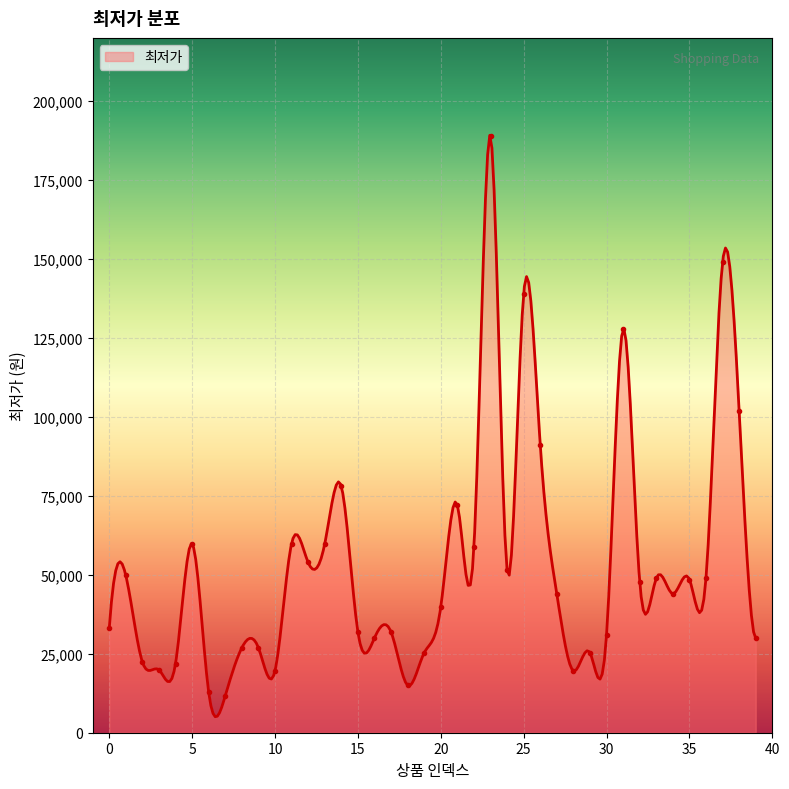

True or false: the data shows 8171 at 18.

False